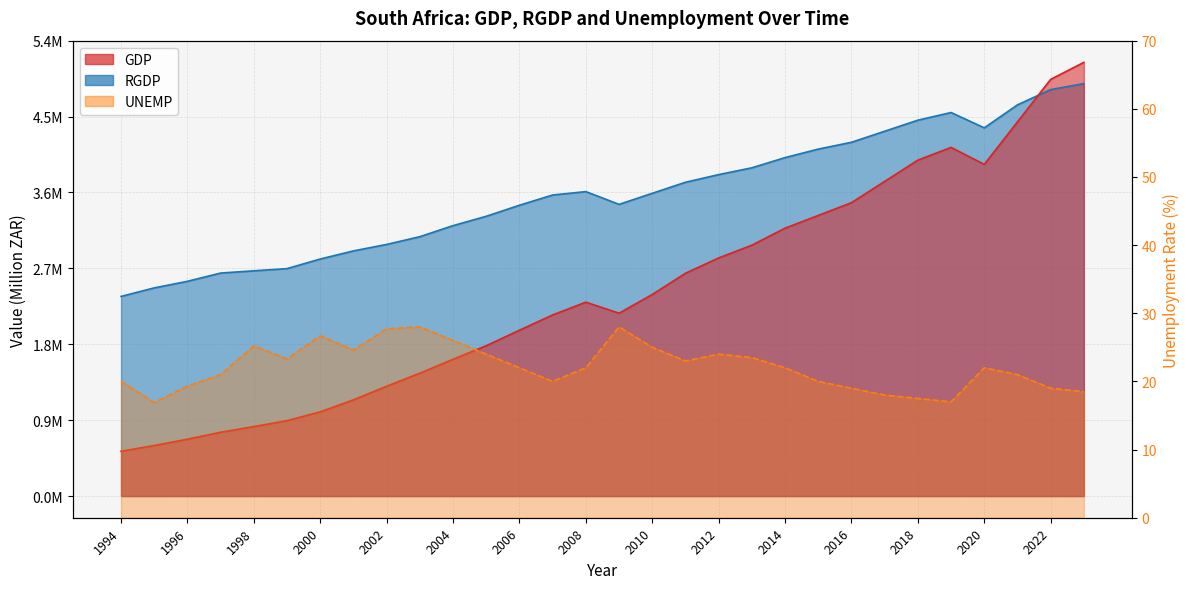

Which category has the highest value in the RGDP series?

2023